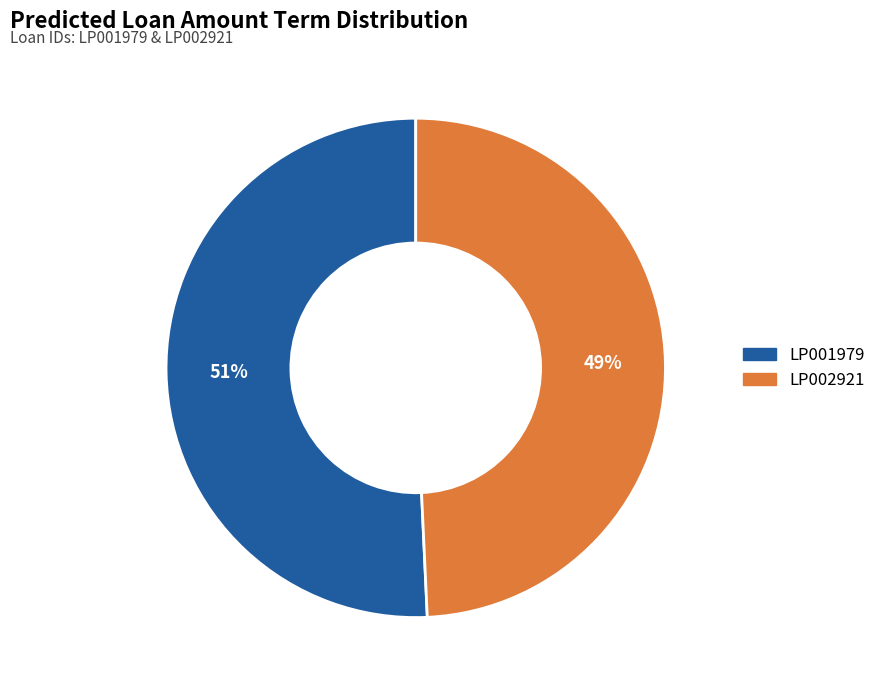

The LP002921 slice represents 40% of the pie. True or false?

False